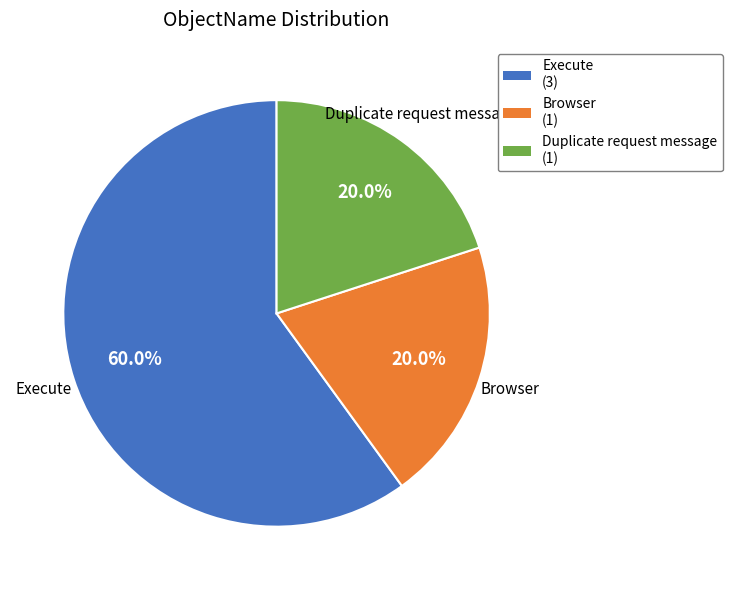

How many segments does this pie chart have?

3